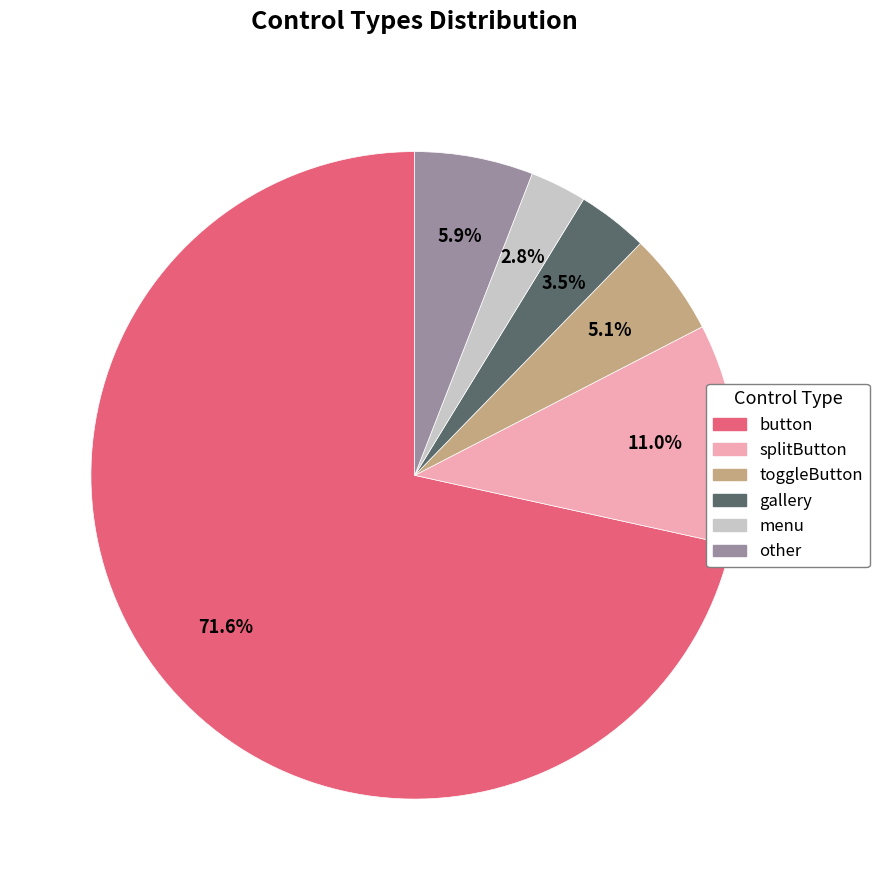

Which category has the smallest portion of the pie?

menu